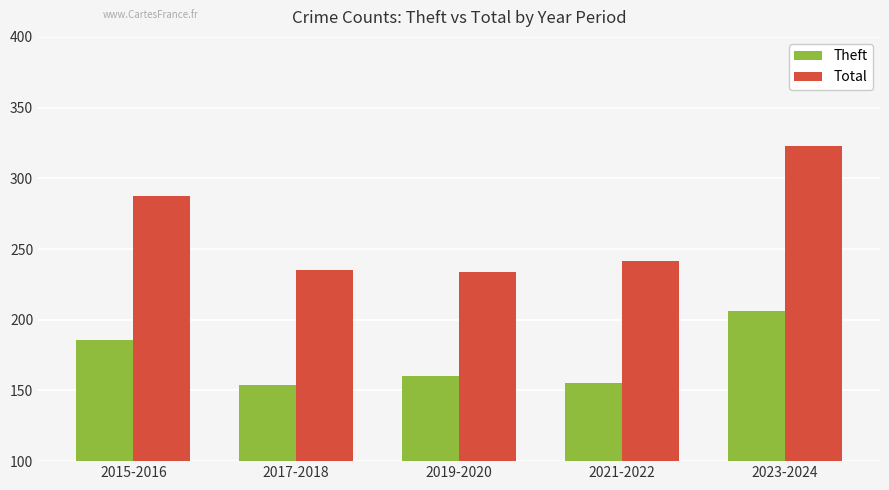

What is the total value across all series at 2017-2018?

389.0